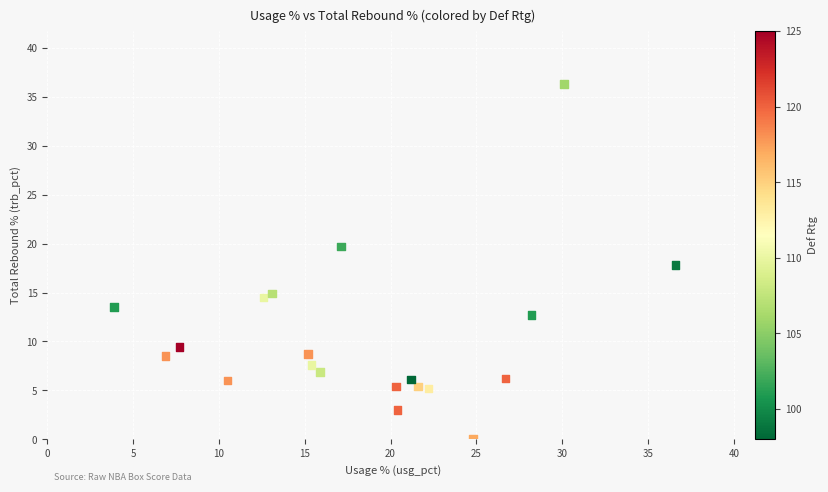

What is the range of Y values (max minus min)?

36.3